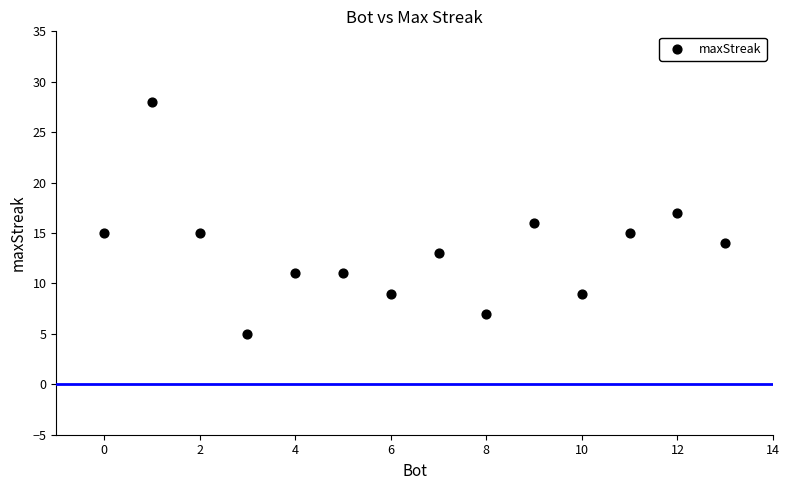

What is the range of X values (max minus min)?

13